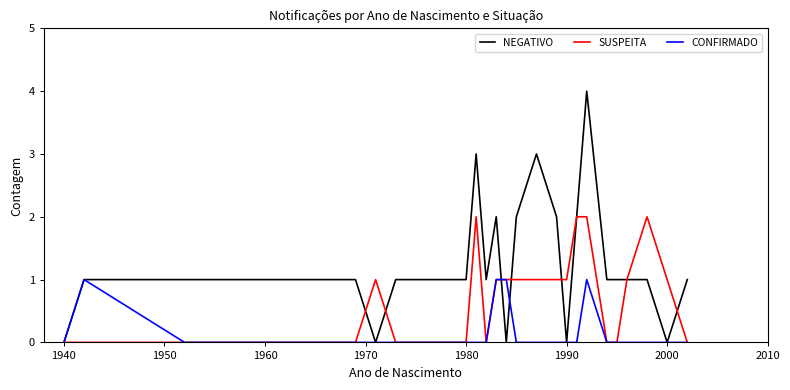

Rank the series by their maximum value, from highest to lowest.

NEGATIVO, SUSPEITA, CONFIRMADO